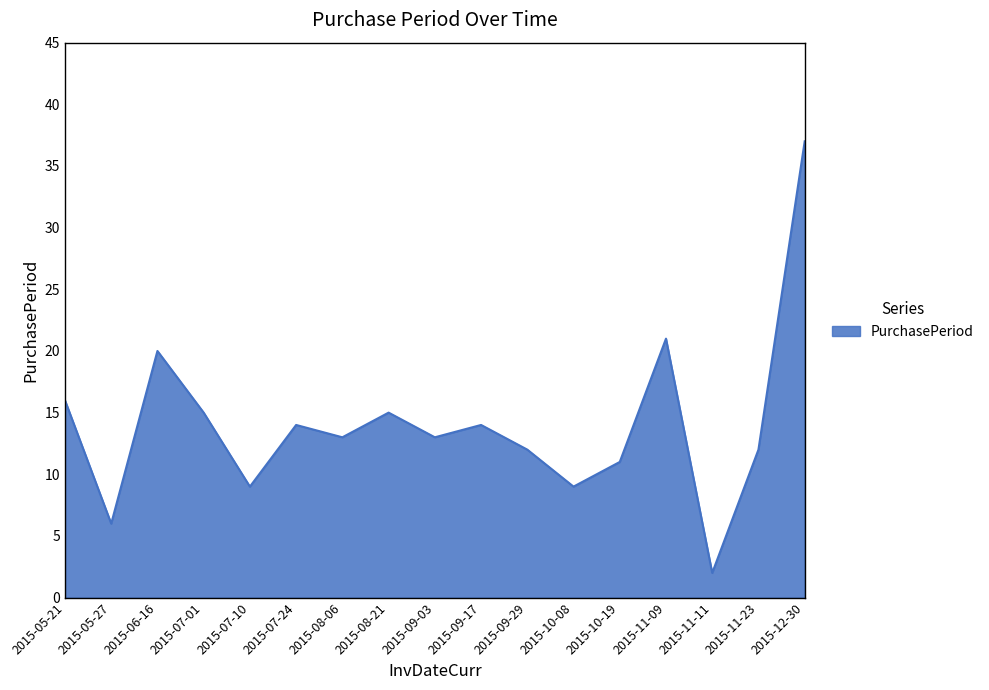

Reading right to left, what are all the values shown in this chart?

37	12	2	21	11	9	12	14	13	15	13	14	9	15	20	6	16